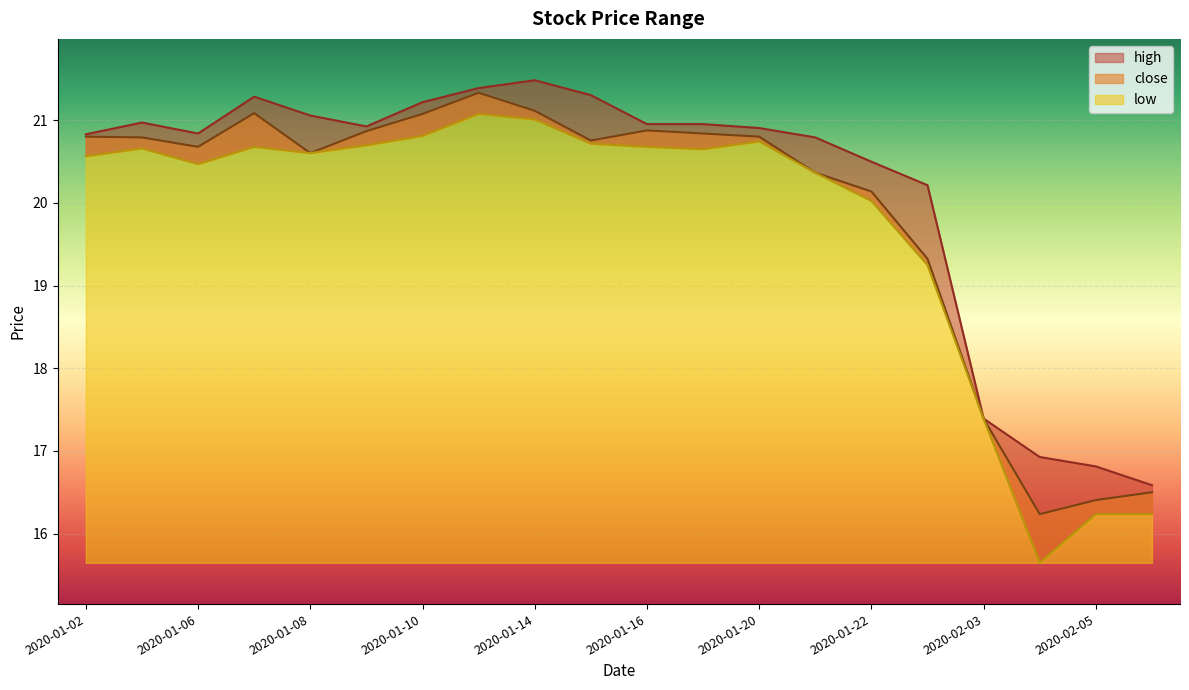

What is the total value across all series at 2020-01-09?

62.5